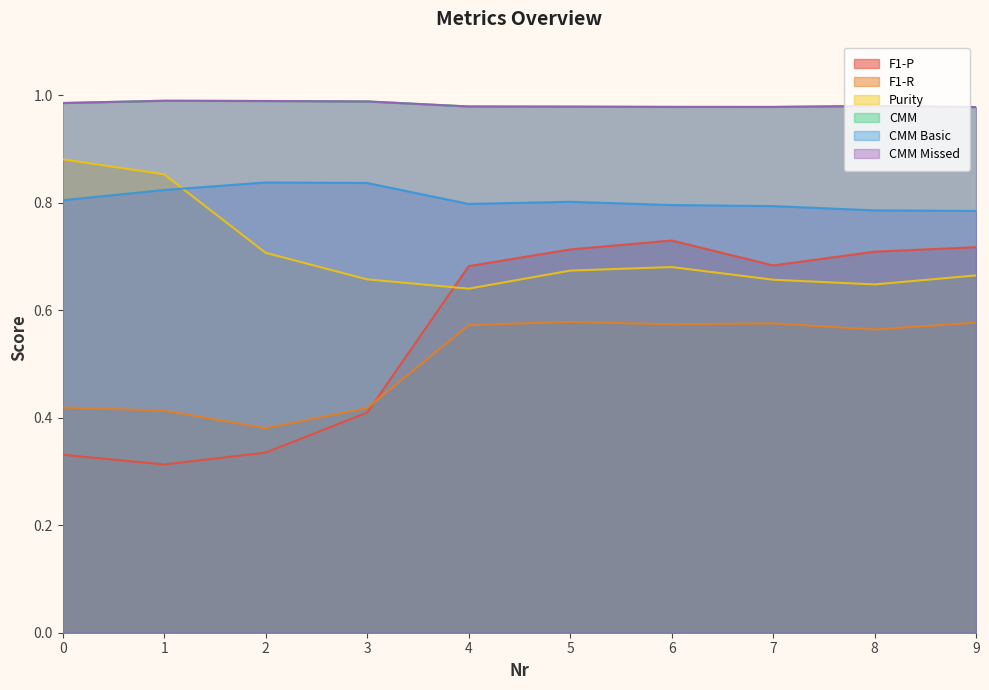

At which category does the chart reach its minimum across all series?

1